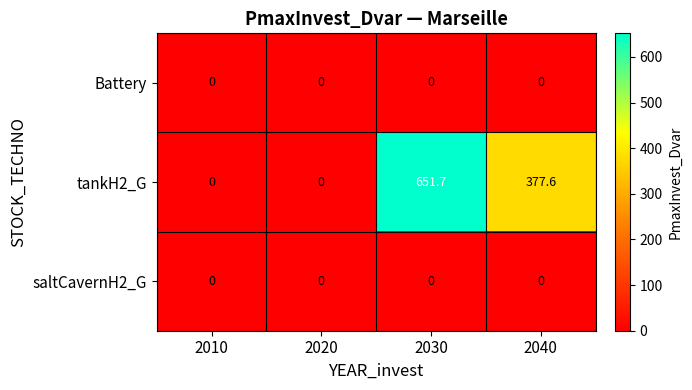

What is the total value across all series at 2040?

377.6